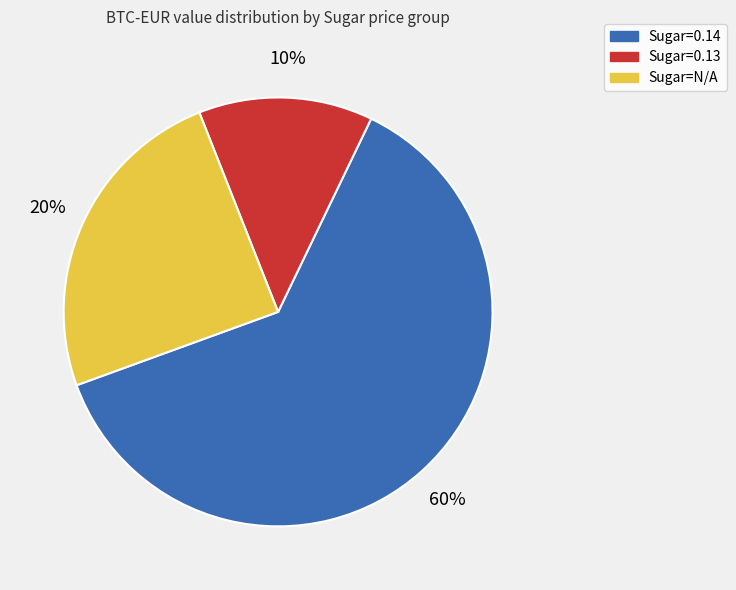

Which category has the biggest portion of the pie?

0.14